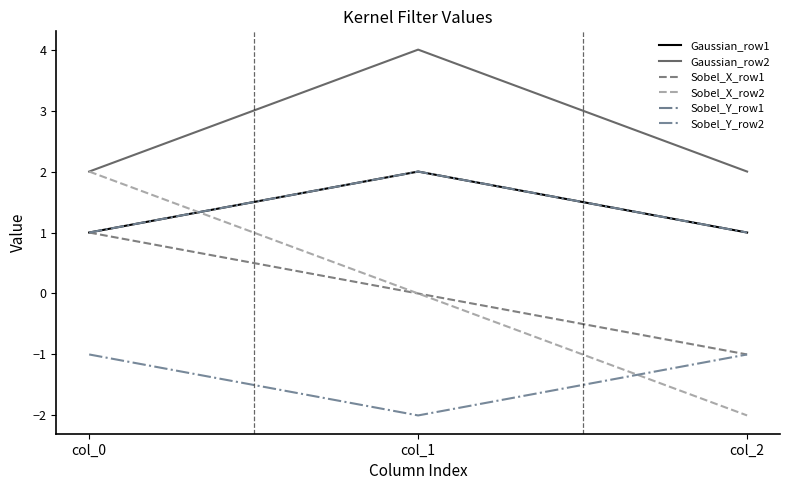

What is the difference between the Sobel_Y_row2 values at col_1 and col_0?

1